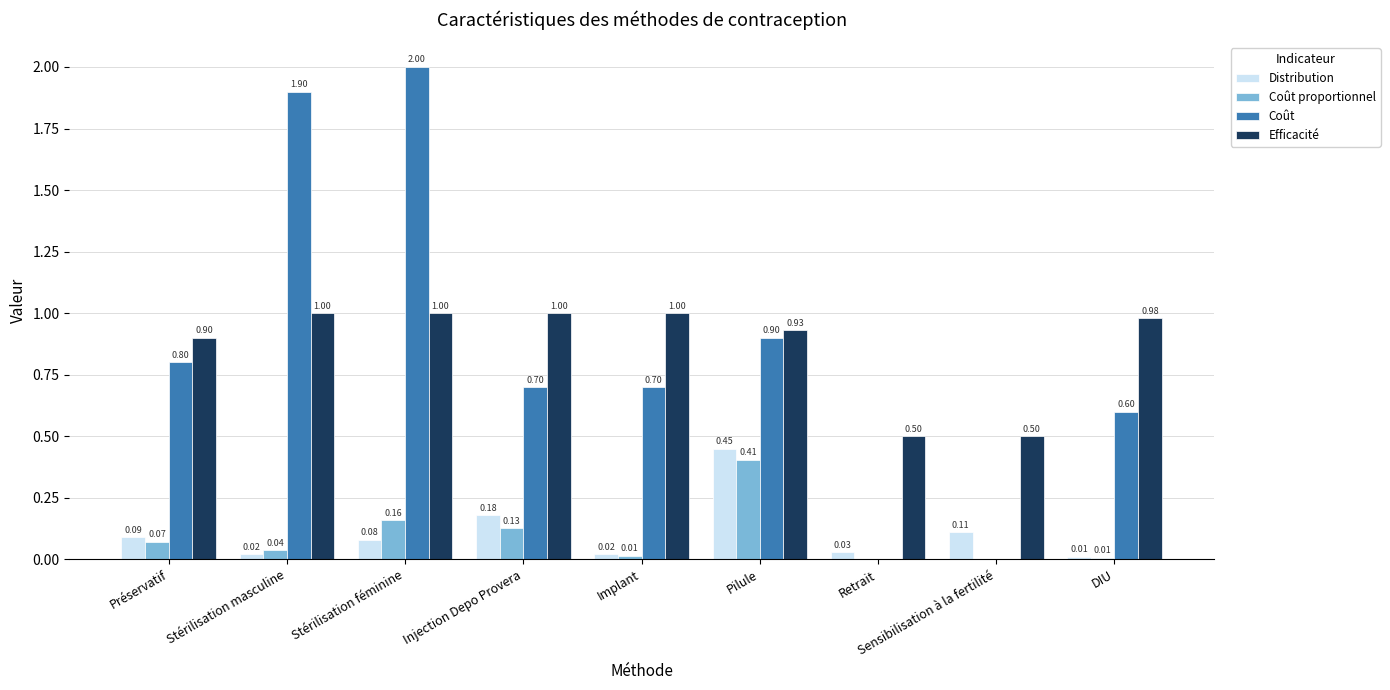

What is the total value across all series at Retrait?

0.5